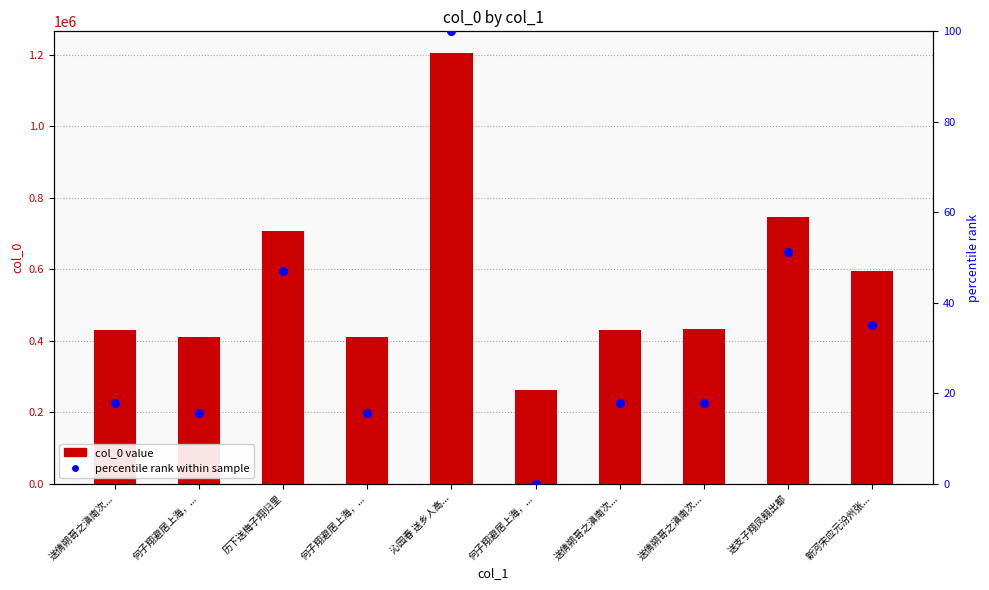

Which series has the largest total across all categories?

col_0 value